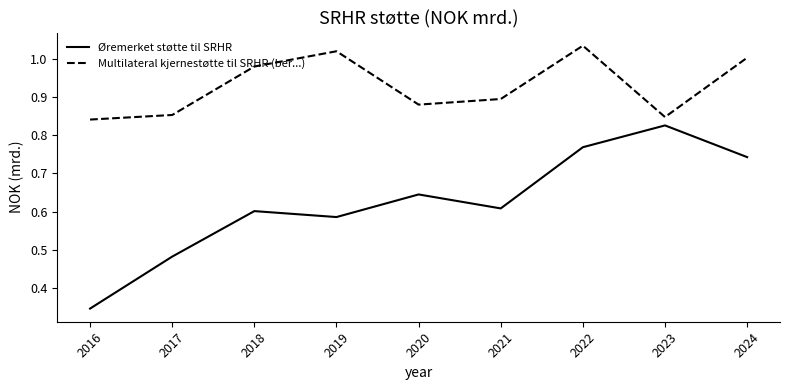

True or false: Multilateral kjernestøtte til SRHR (ber...) and Øremerket støtte til SRHR cross at least once.

False